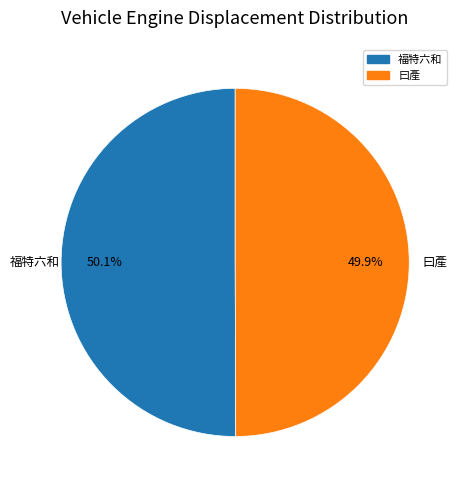

Does any single category account for the majority?

Yes